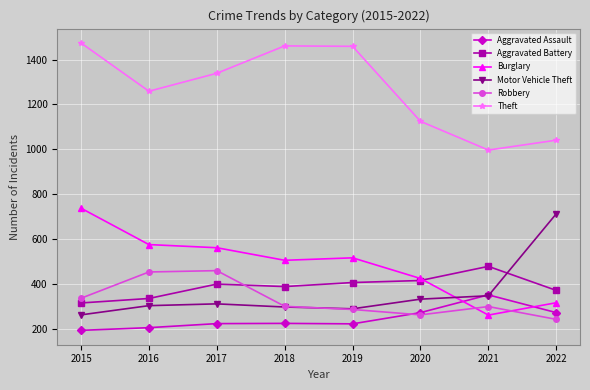

Count the number of data series in this chart.

6